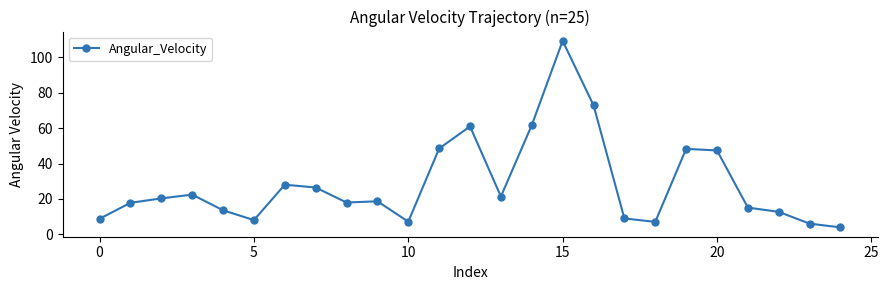

What is the smallest value displayed?

4.0